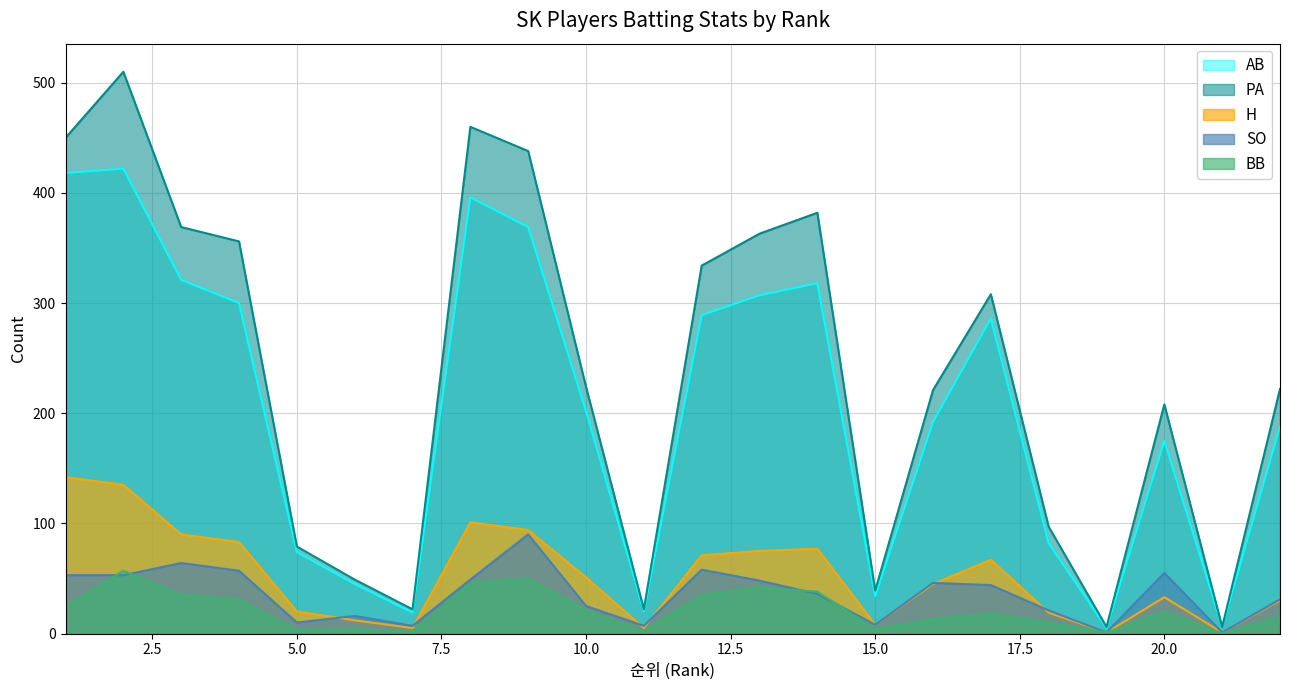

Rank the series by their maximum value, from highest to lowest.

PA, AB, H, SO, BB